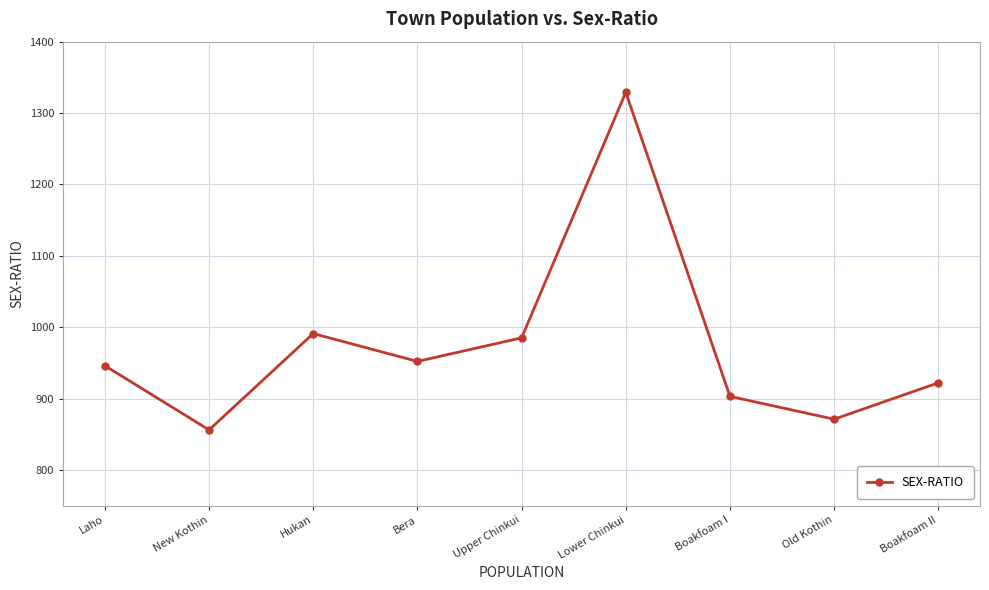

How many categories are shown in the chart?

9